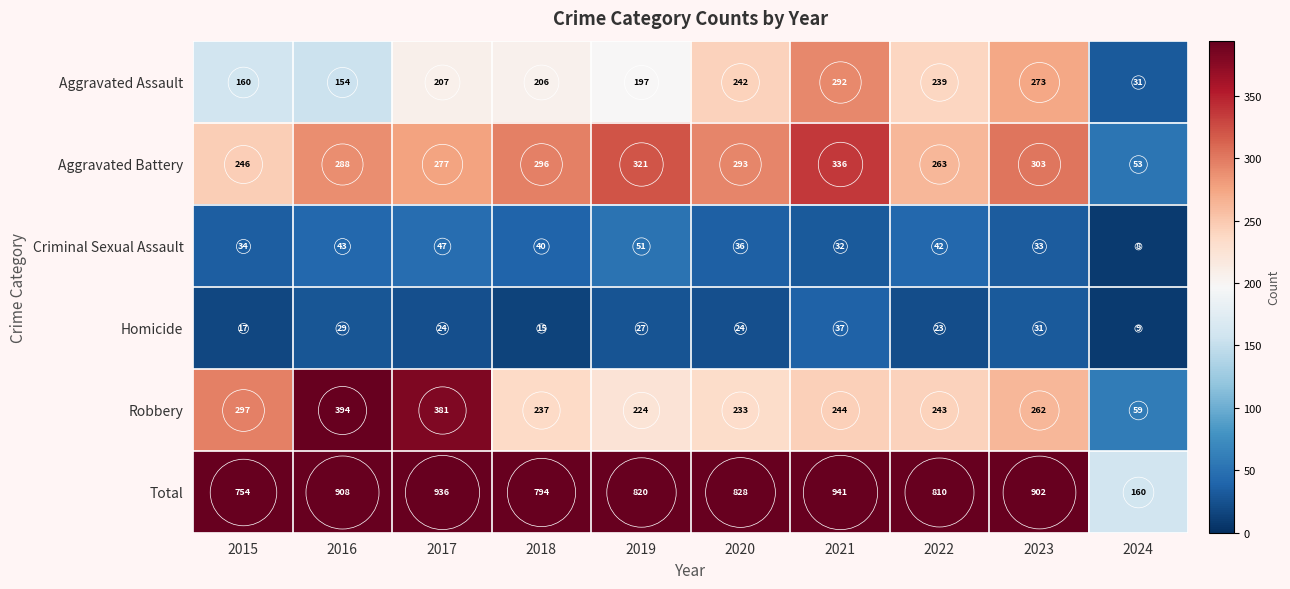

Count the number of data series in this chart.

6